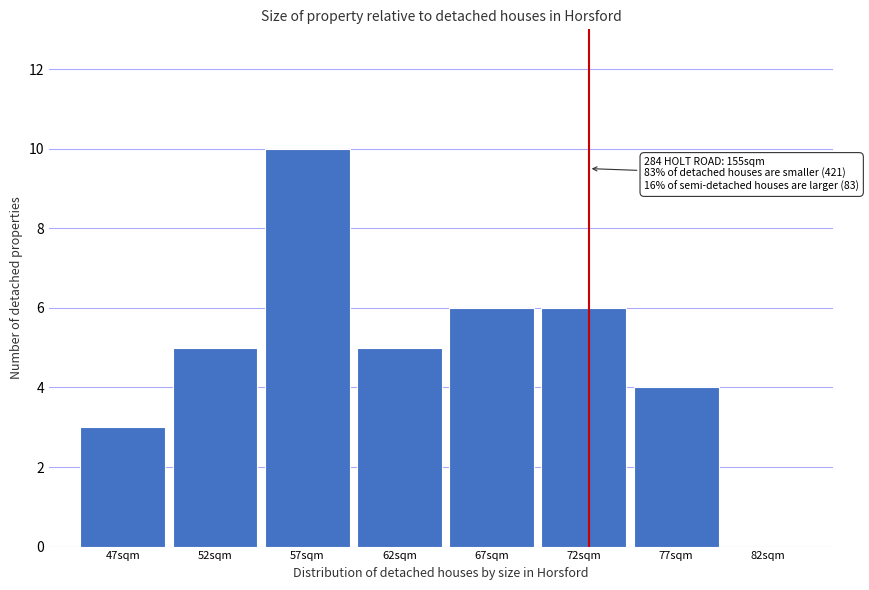

Reading left to right, list all the values displayed in this chart.

47sqm=3	52sqm=5	57sqm=10	62sqm=5	67sqm=6	72sqm=6	77sqm=4